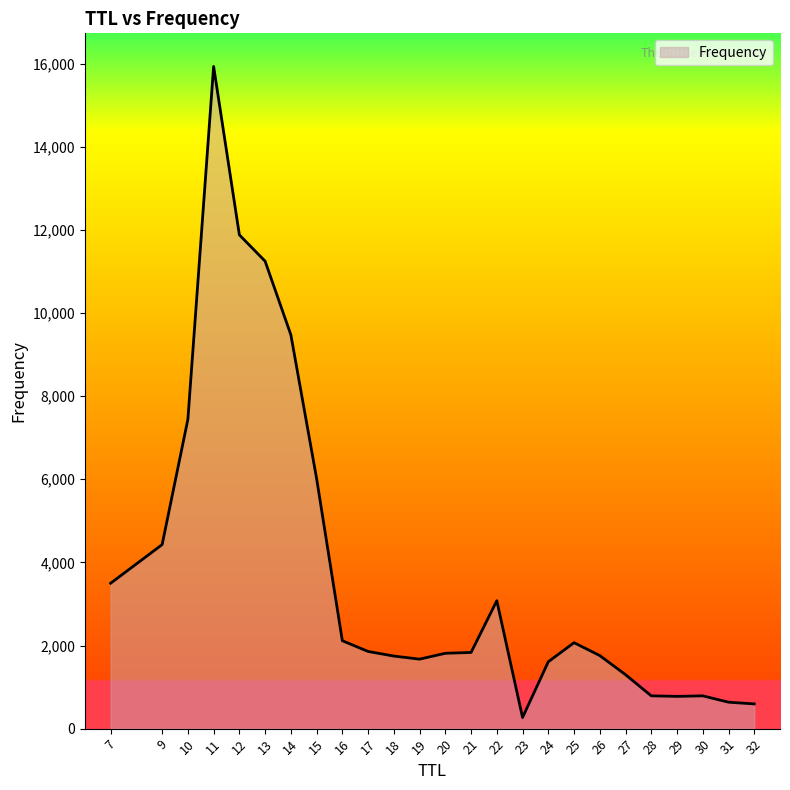

How many lines are shown in the chart?

1